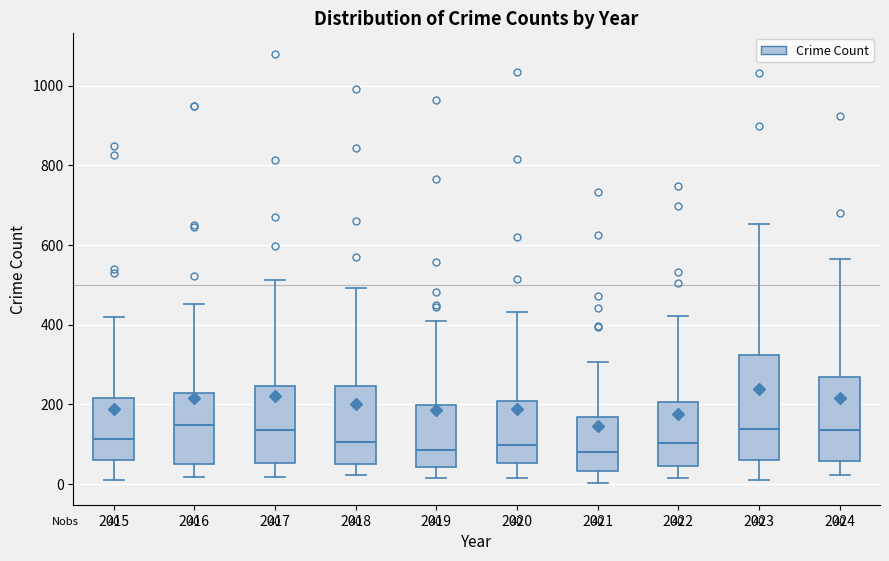

Which box is the tallest, from its lower edge to its upper edge?

2023